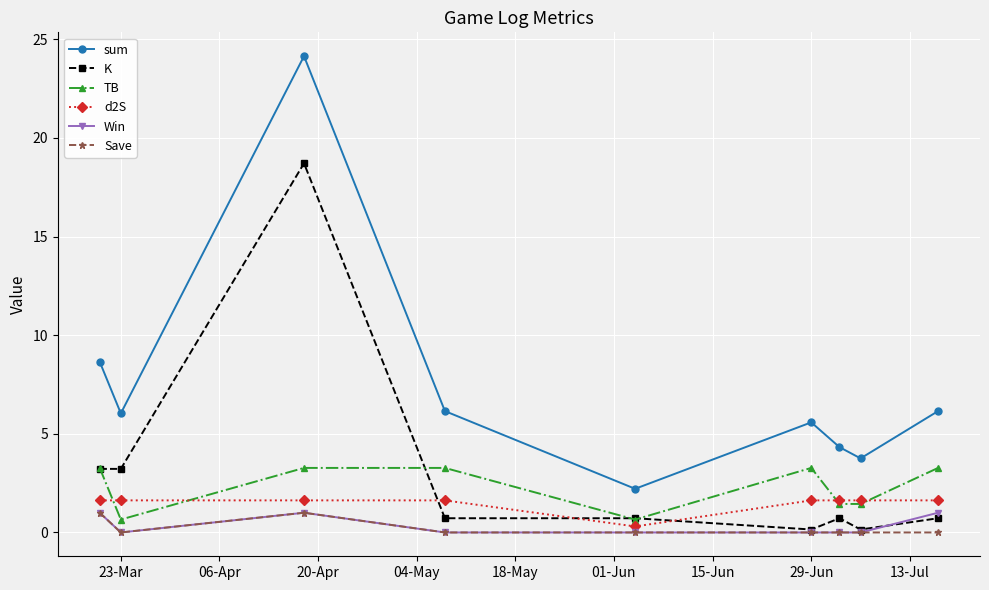

Which series has the largest range (max minus min)?

sum